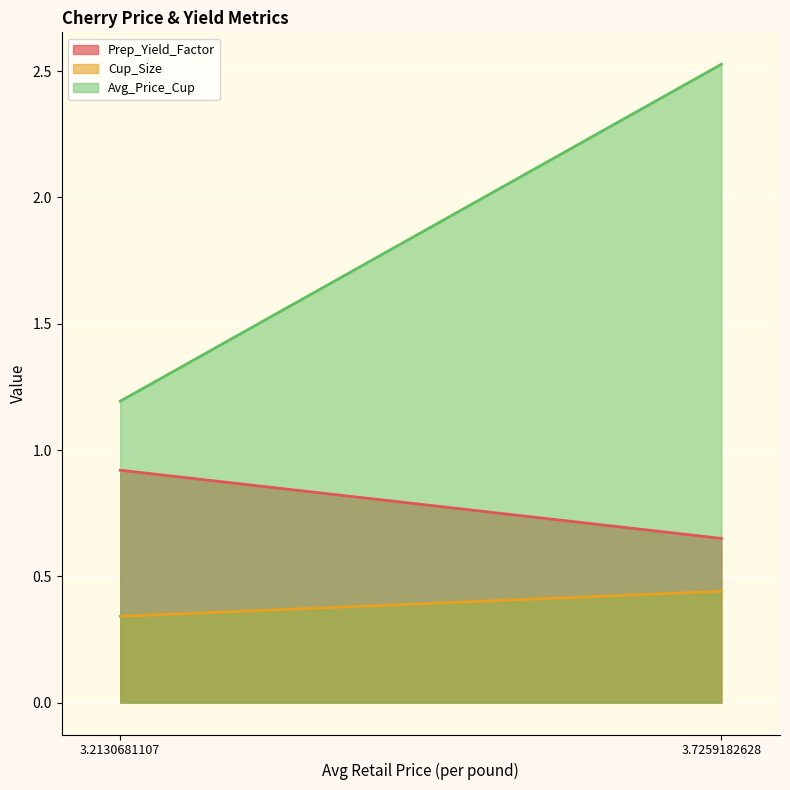

Count the Prep_Yield_Factor values in the range 0 to 1.

2